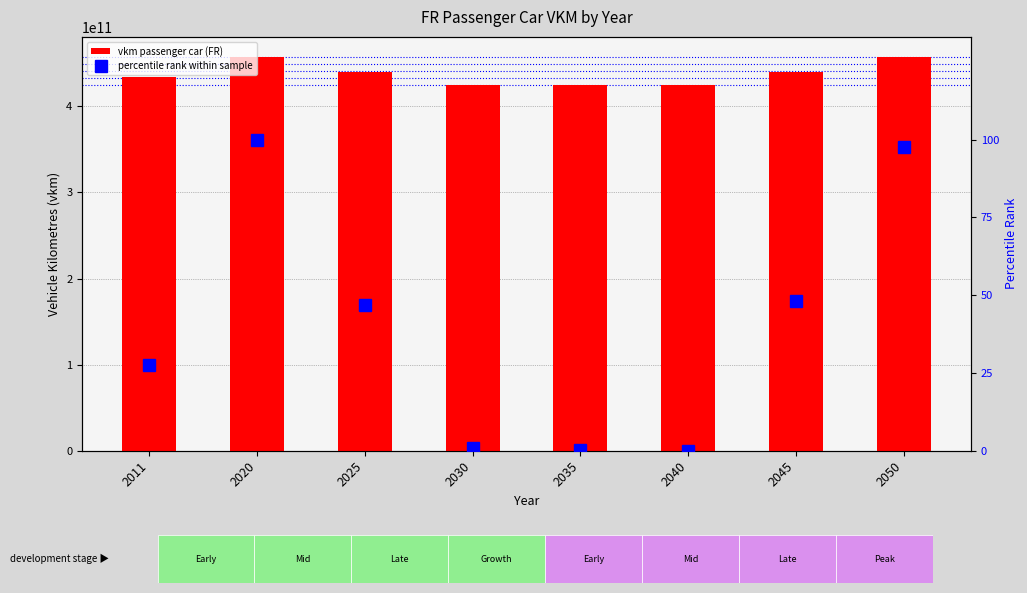

Which category has the lowest value in the vkm passenger car (FR) series?

2040